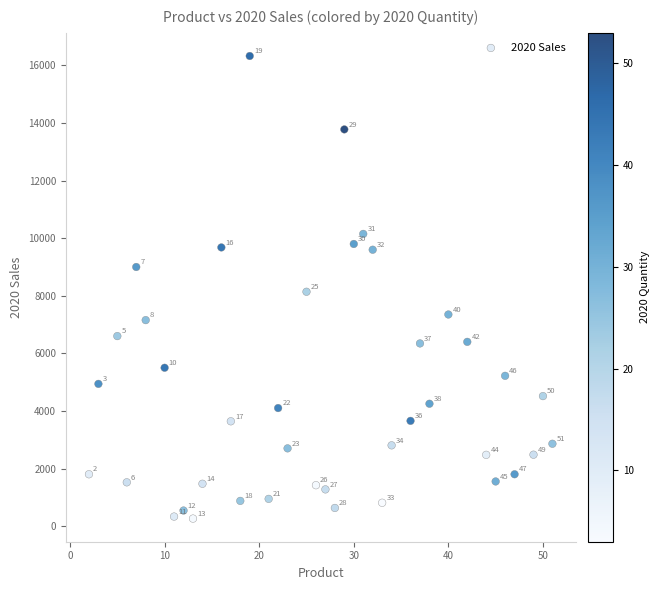

What Y value in the scatter plot is closest to 8295?

8140